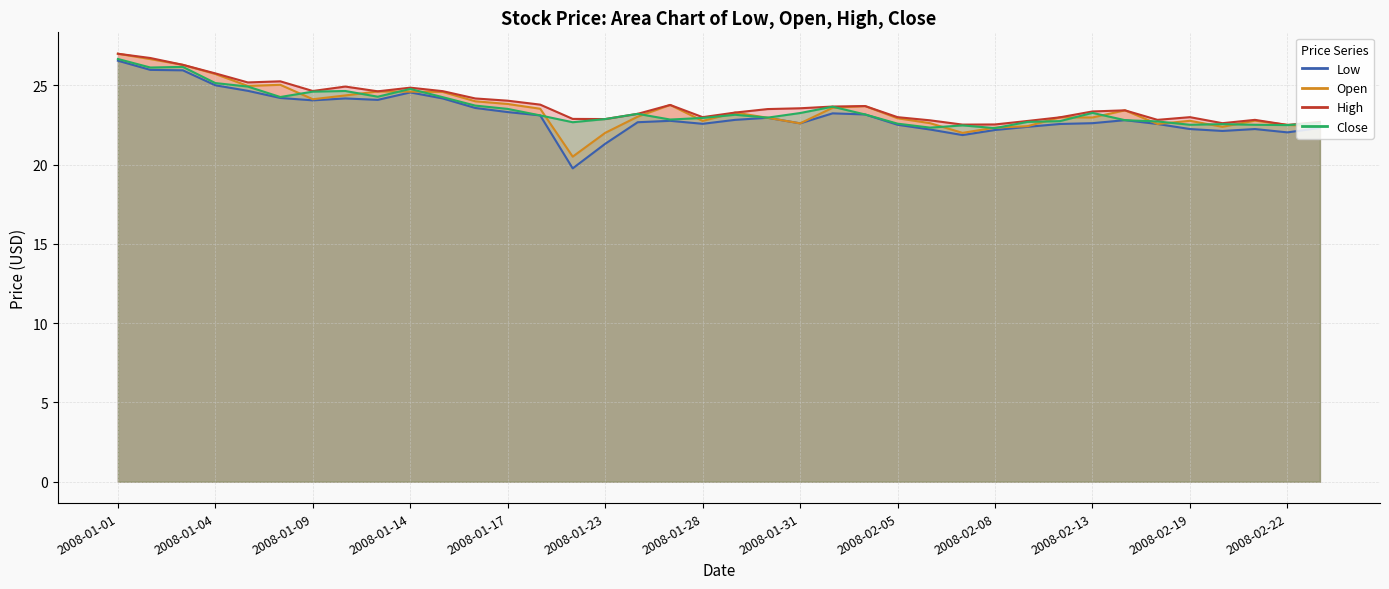

What is the sum of all High values?

905.0